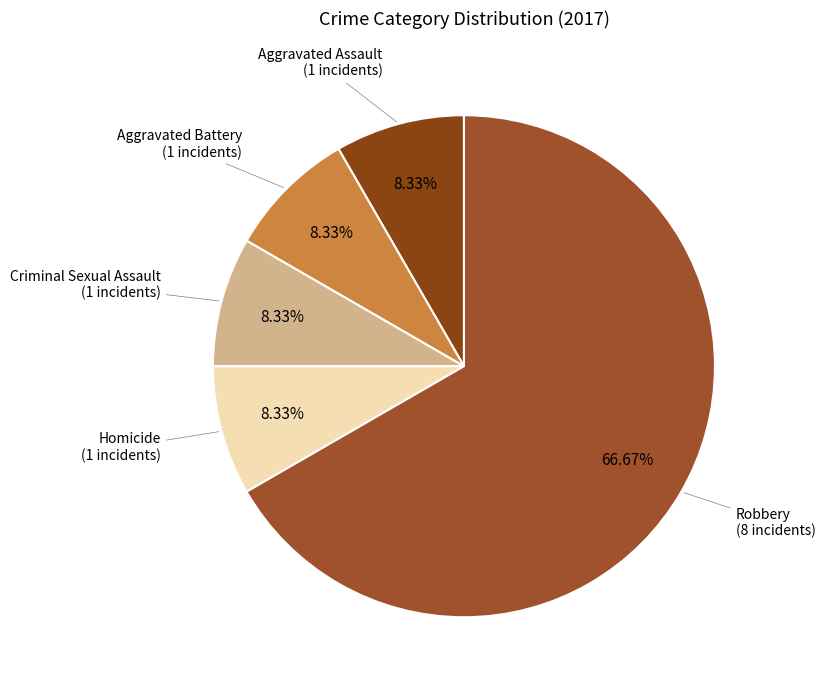

Which slice is the largest?

Robbery